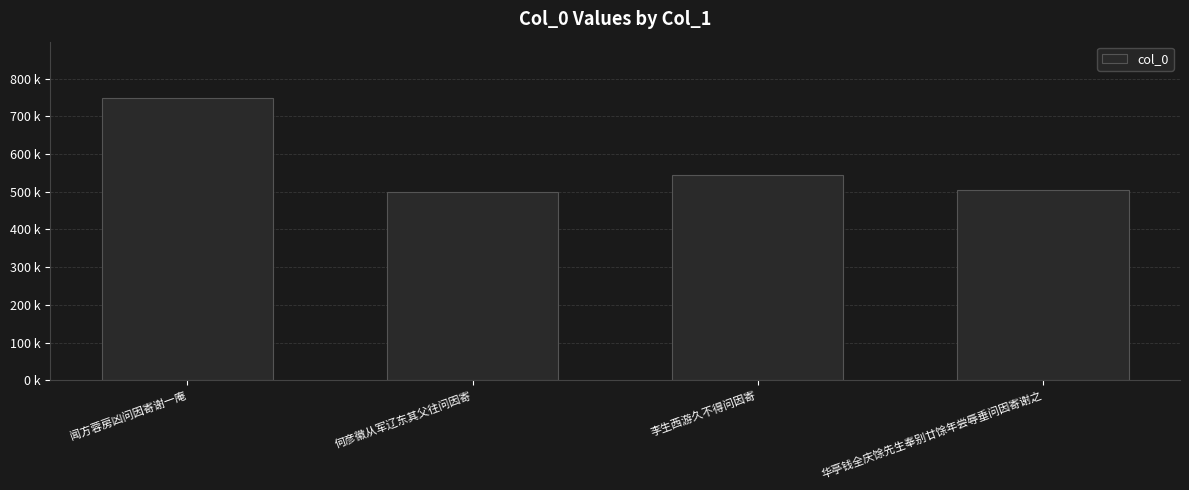

What is the label of the 1st bar from the left?

闻方蓉房凶问因寄谢一庵